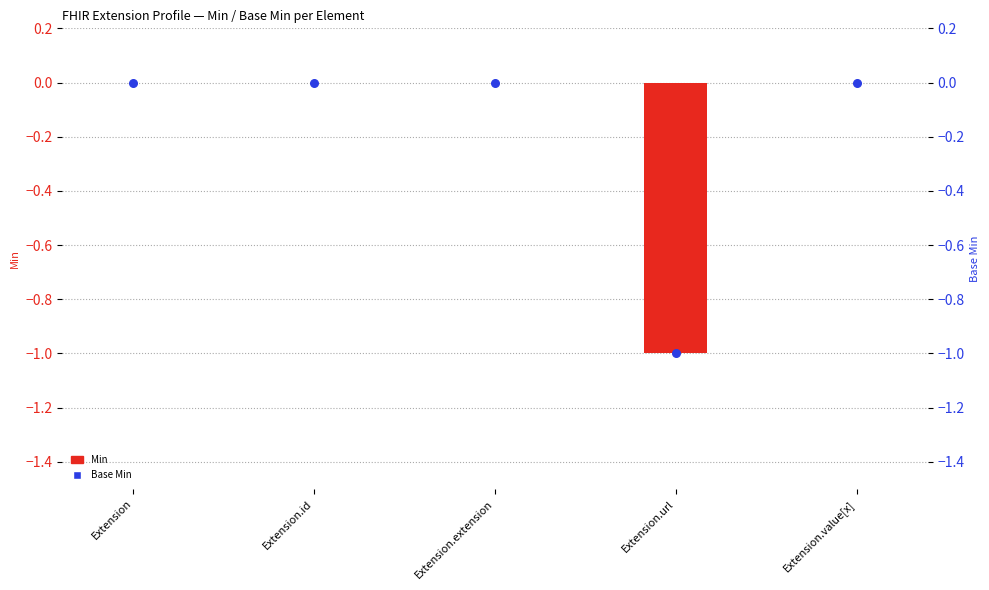

Which series has the widest spread of Y values?

Min